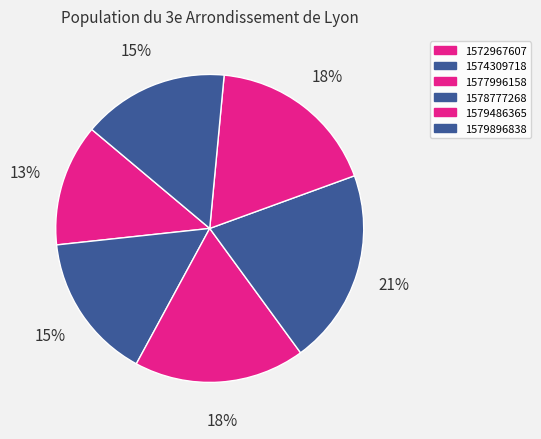

Count the number of slices in the pie.

6